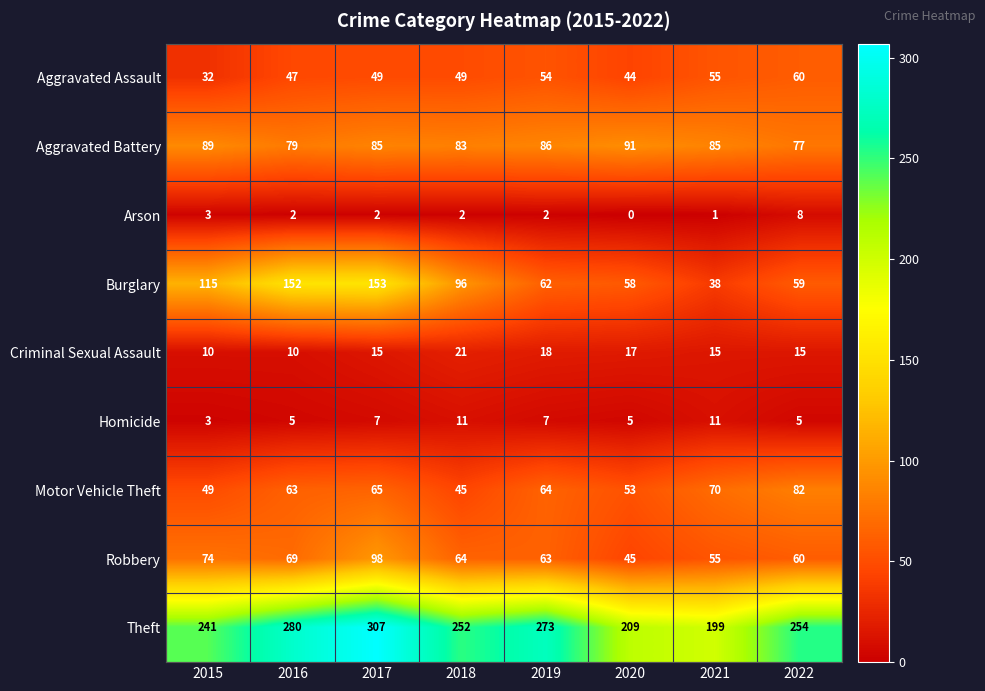

What is the highest value of the Theft series?

307